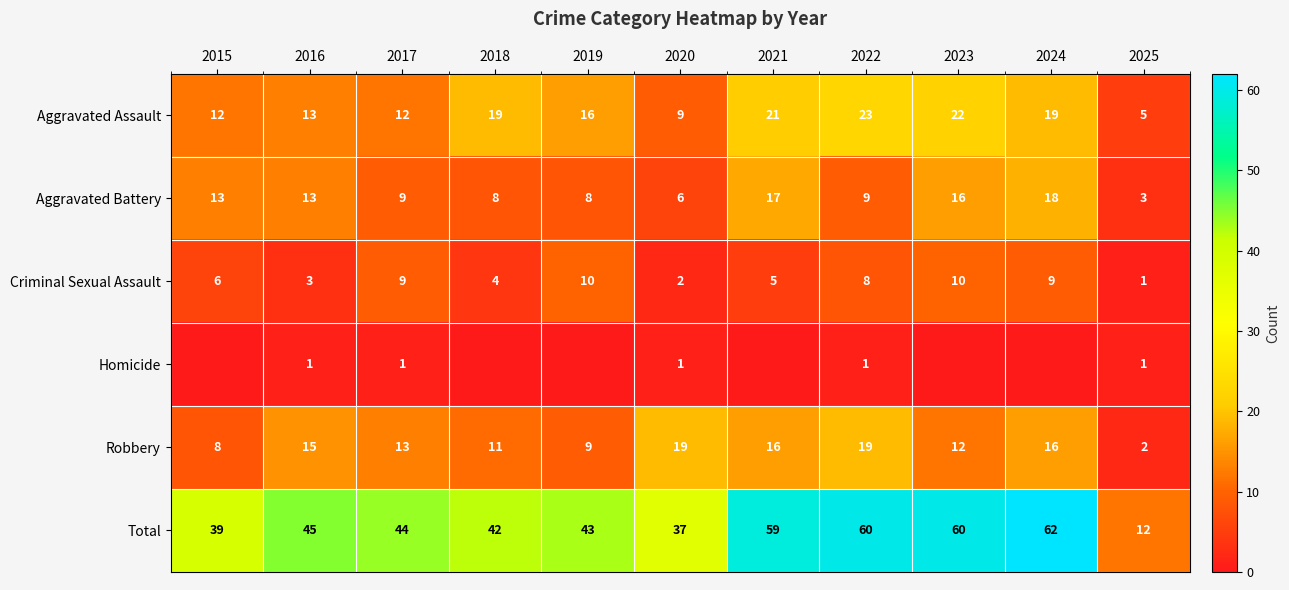

Is the value of Aggravated Battery at 2022 greater than the value of Aggravated Assault at 2023?

No